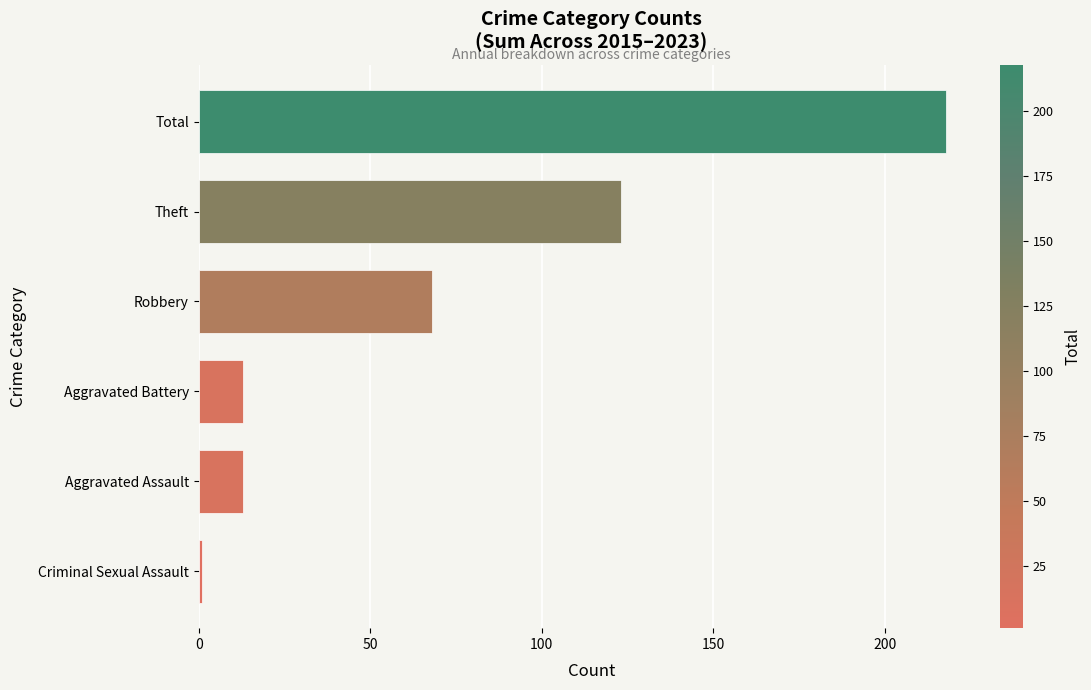

Is it true that the value at Aggravated Battery is 13?

True